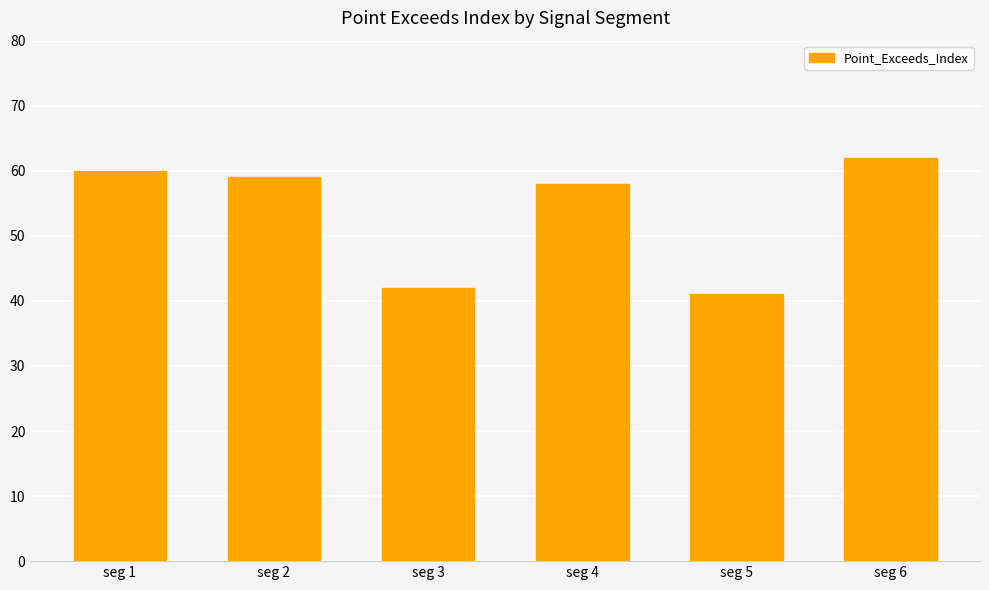

How many values are below 59?

3